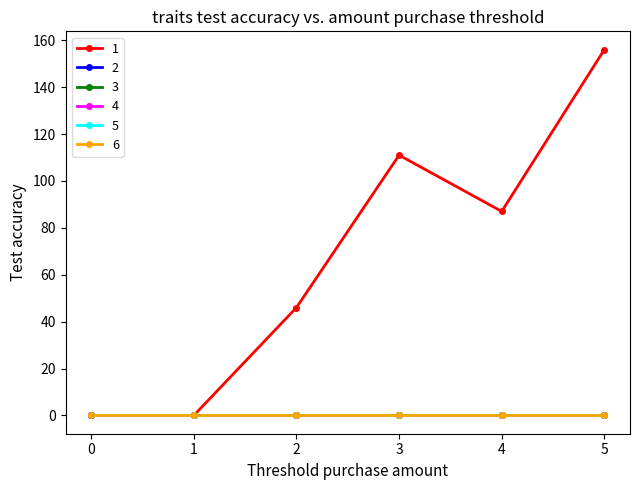

Does the chart have visible grid lines?

No